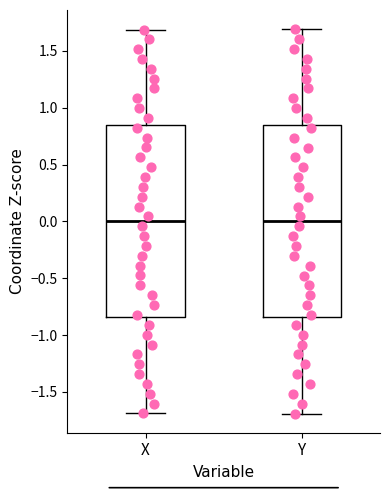

Reading left to right, read every box against the y-axis: the position of its median line, the range the box covers, and the ends of its whiskers. The values are not printed on the chart, so give them approximately, as read against the axis.

X: median 0.00, box -0.85 to 0.85, whiskers -1.70 to 1.70
Y: median 0.00, box -0.85 to 0.85, whiskers -1.70 to 1.70